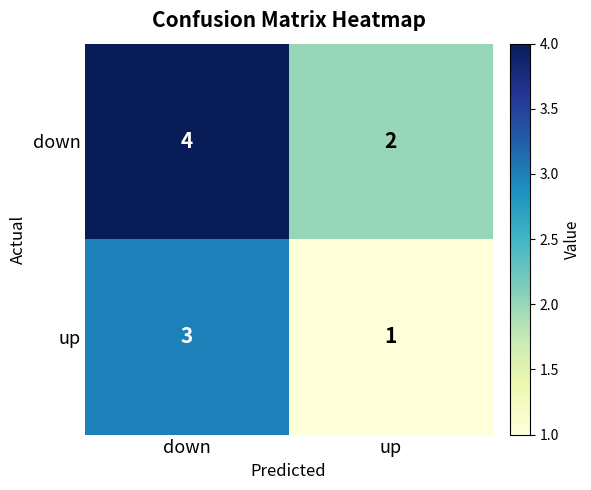

At which category does the chart reach its peak across all series?

down